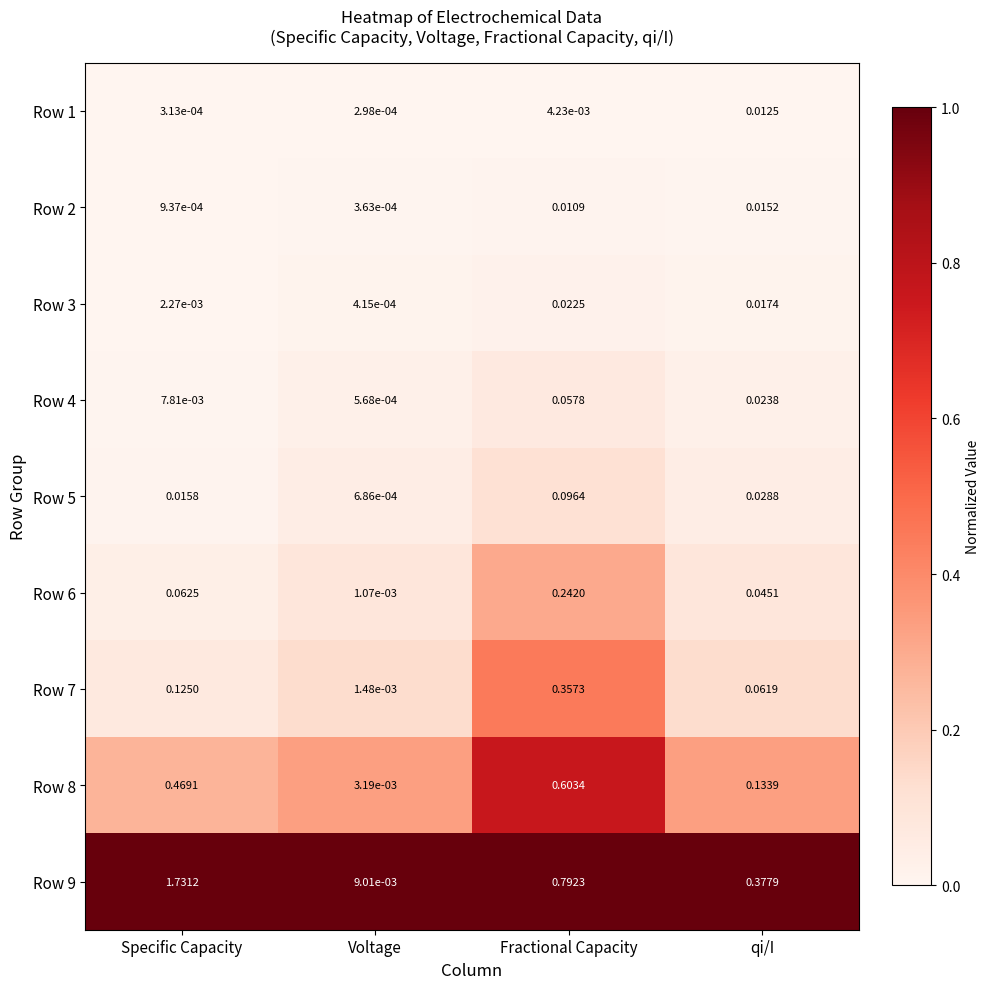

At which category is the sum across all series the highest?

Specific Capacity